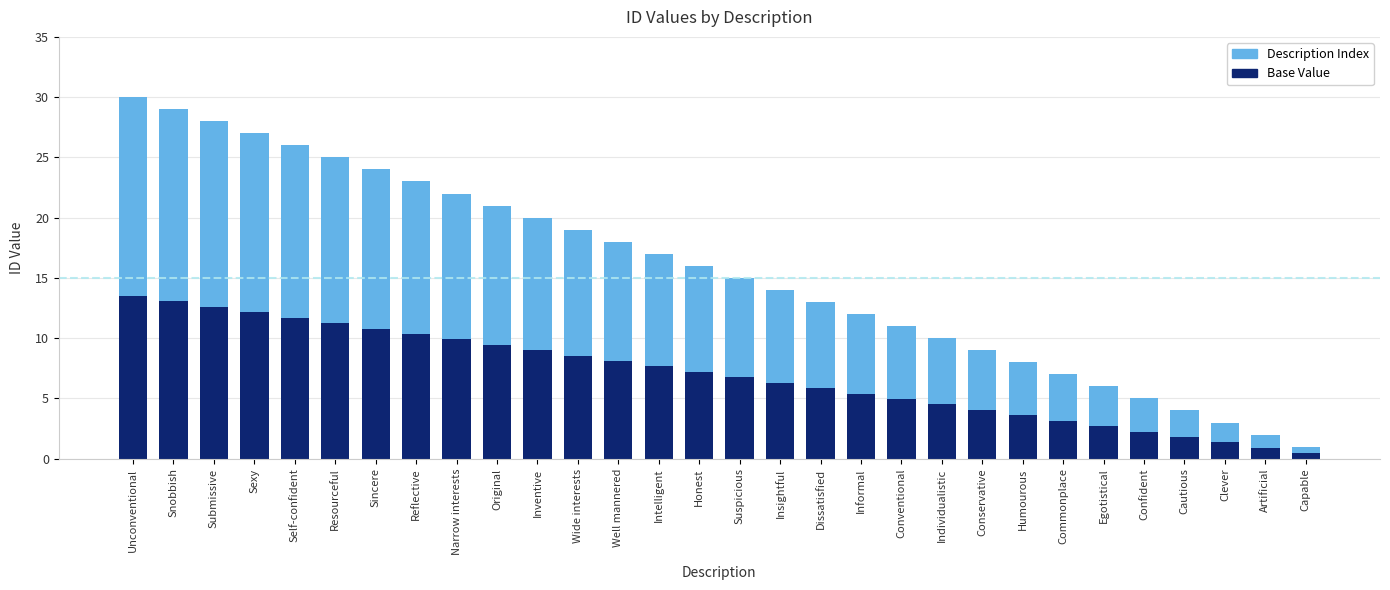

How many bars are there in total?

60